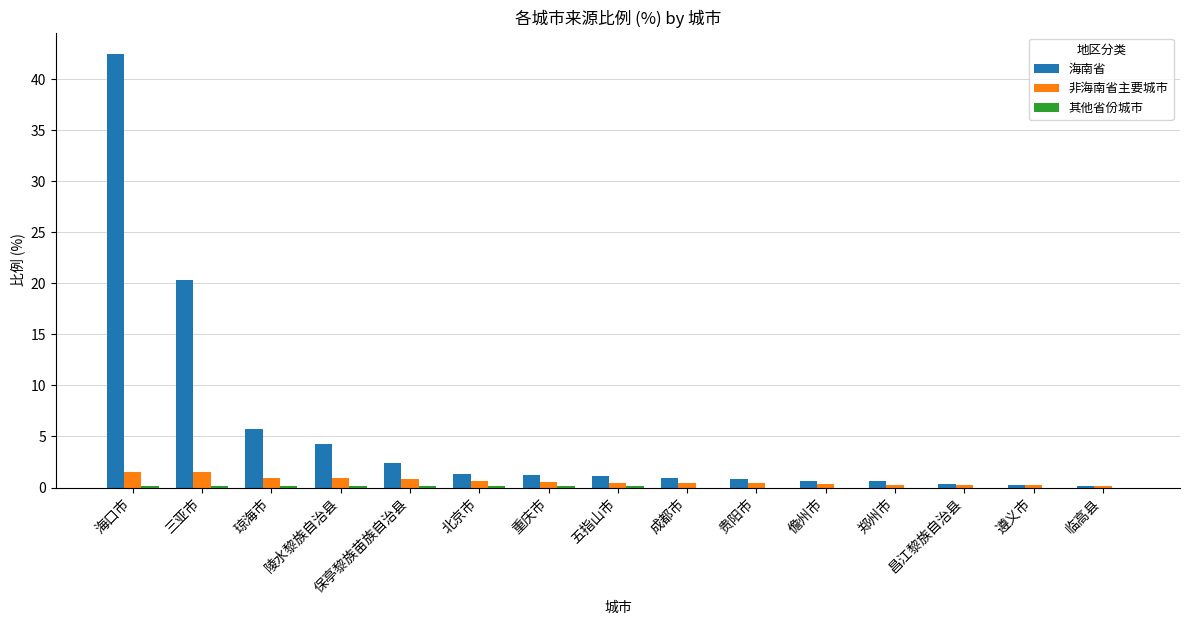

Between 琼海市 and 五指山市, which series saw the biggest shift?

海南省